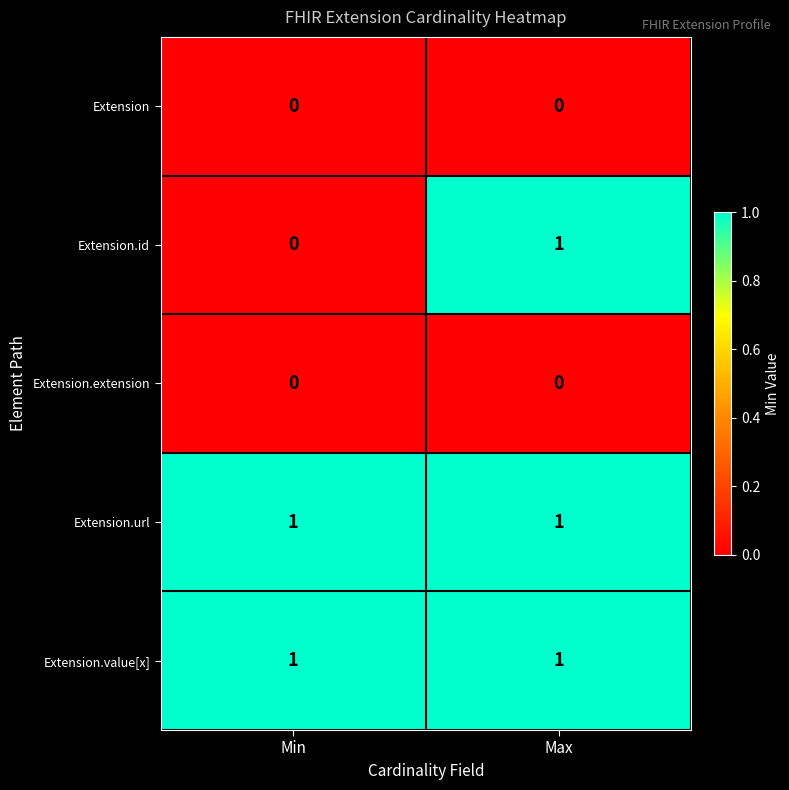

Which series has the widest spread of values?

Extension.id